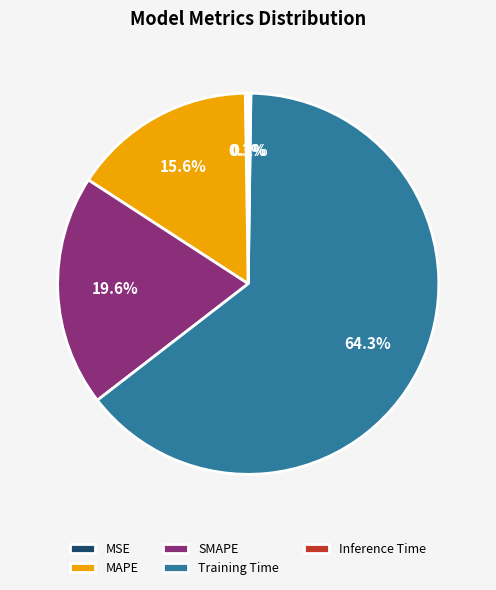

What percentage is the MAPE slice, to the nearest percent?

16%